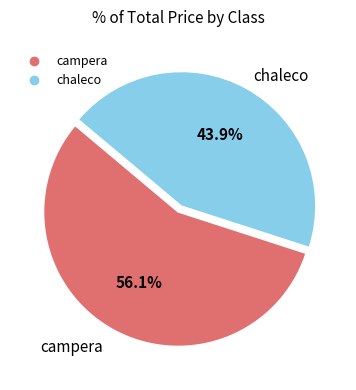

To the nearest percent, what is the difference between the chaleco and campera slice percentages?

12%